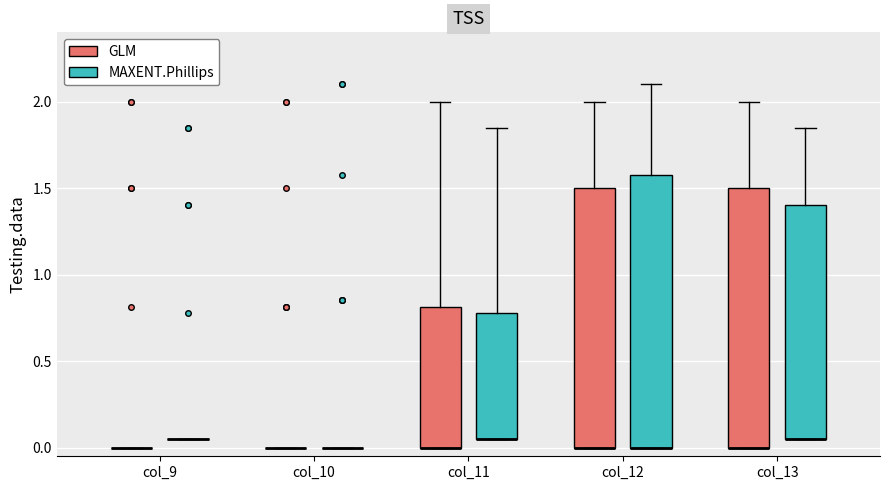

Which box is the tallest, from its lower edge to its upper edge?

col_12 (MAXENT.Phillips)